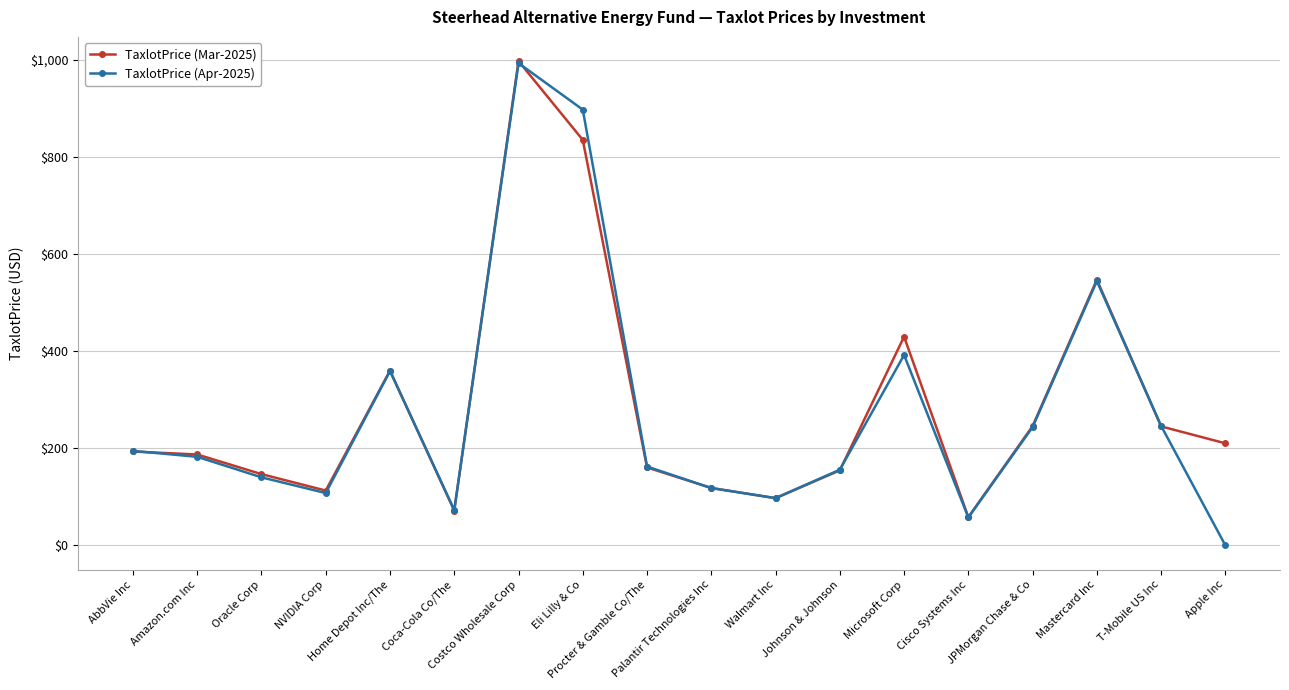

What is the value of the TaxlotPrice (Mar-2025) point at the 13th from the left?

429.9